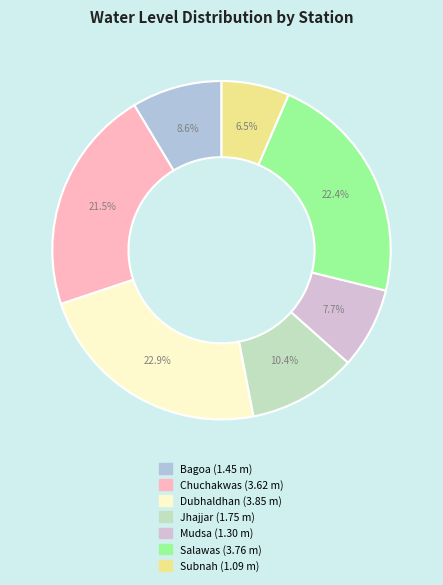

The Chuchakwas slice represents 16% of the pie. True or false?

False